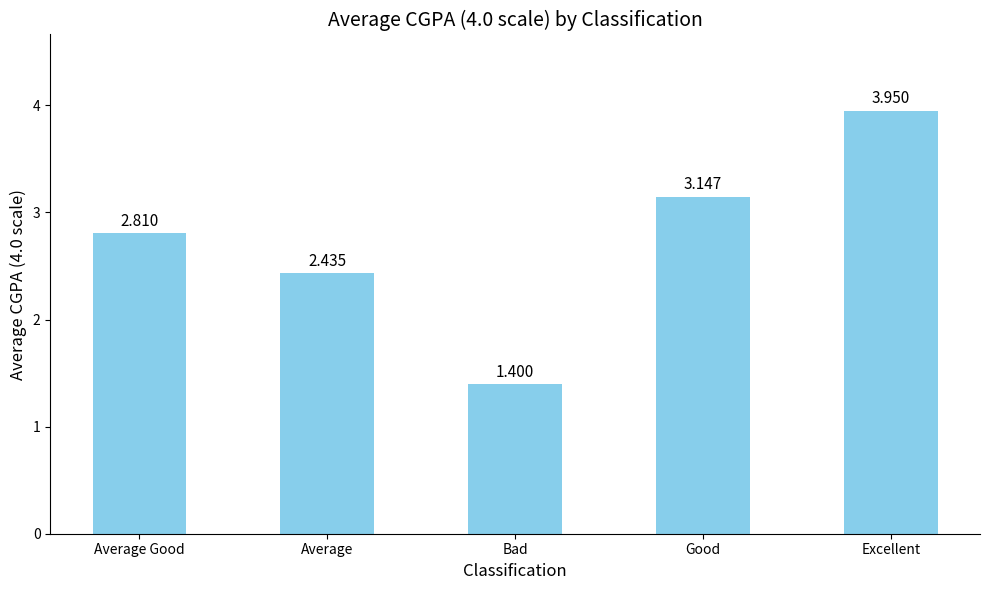

What is the difference between the second highest and minimum values?

1.7